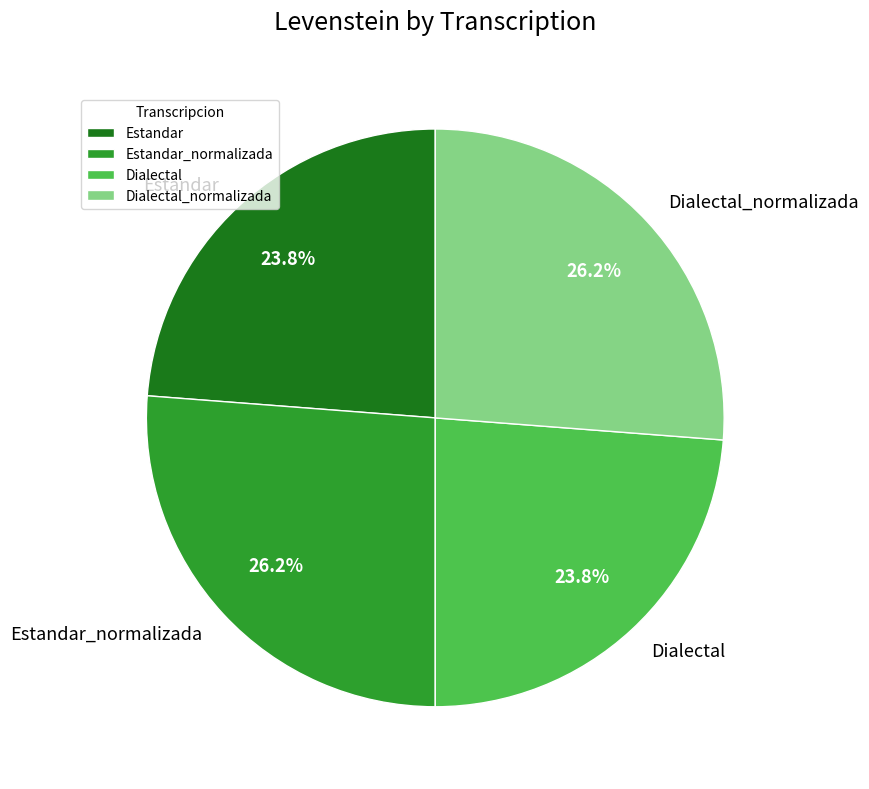

Which has a higher value, Estandar_normalizada or Estandar?

Estandar_normalizada